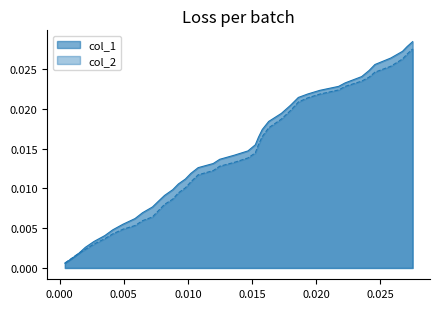

The col_2 series shows 0.0 at 0.010. True or false?

True